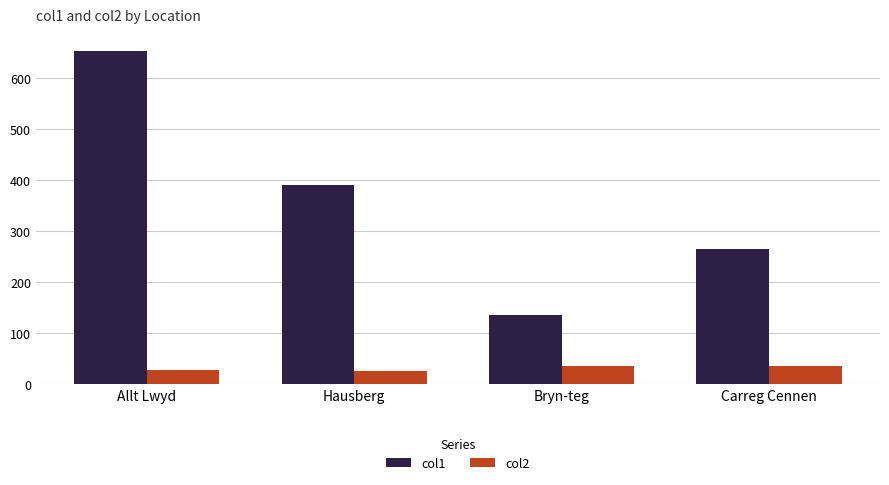

How many series are shown in this chart?

2